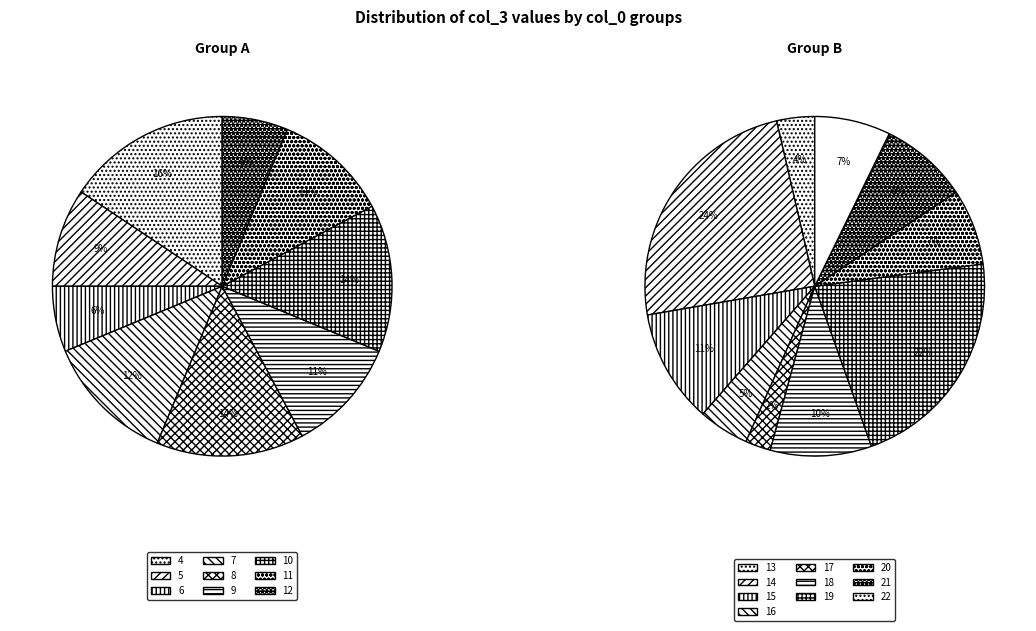

Approximately how many times larger is the value at 10 compared to 11?

1.3